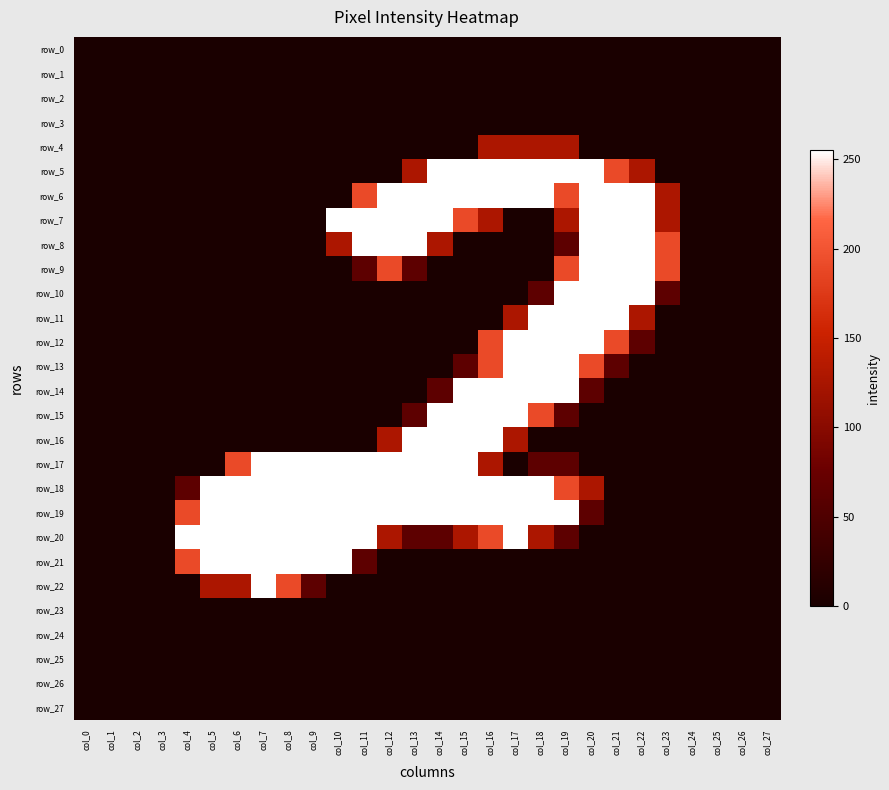

Which label corresponds to the largest value in the chart?

col_14